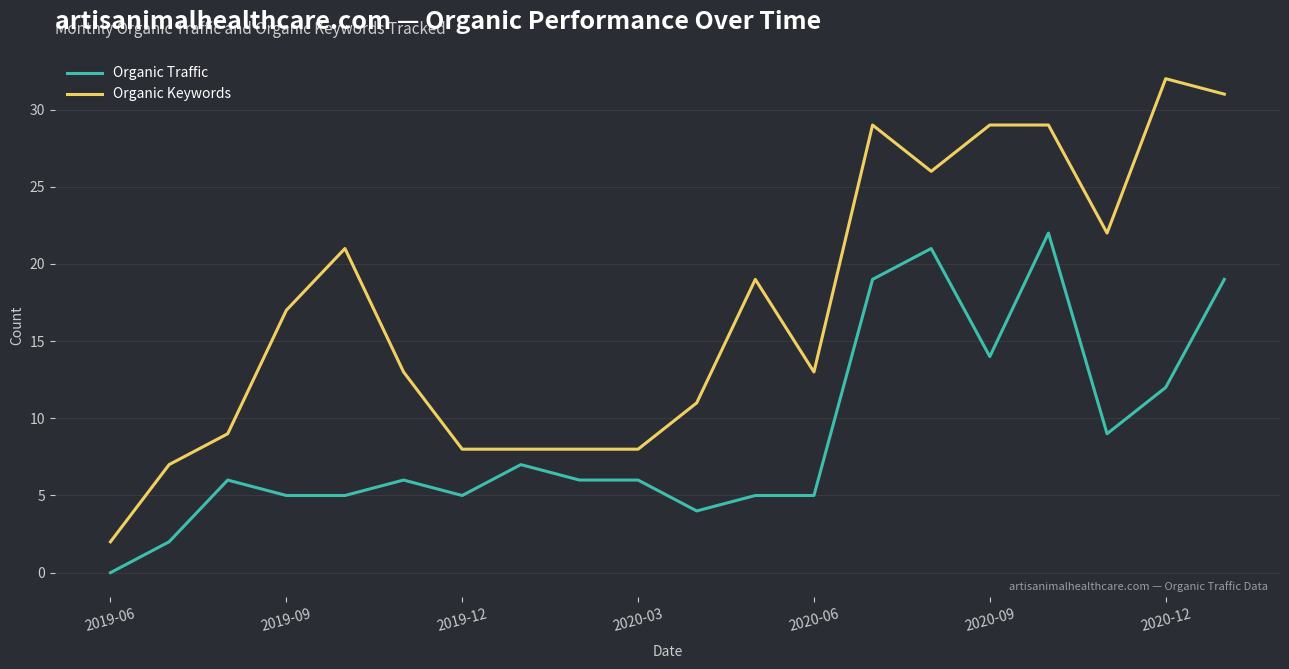

True or false: Organic Traffic and Organic Keywords cross at least once.

False